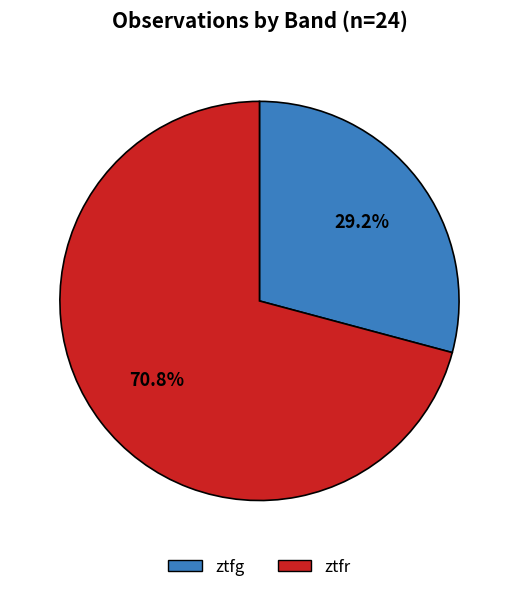

Which slice is the largest?

ztfr